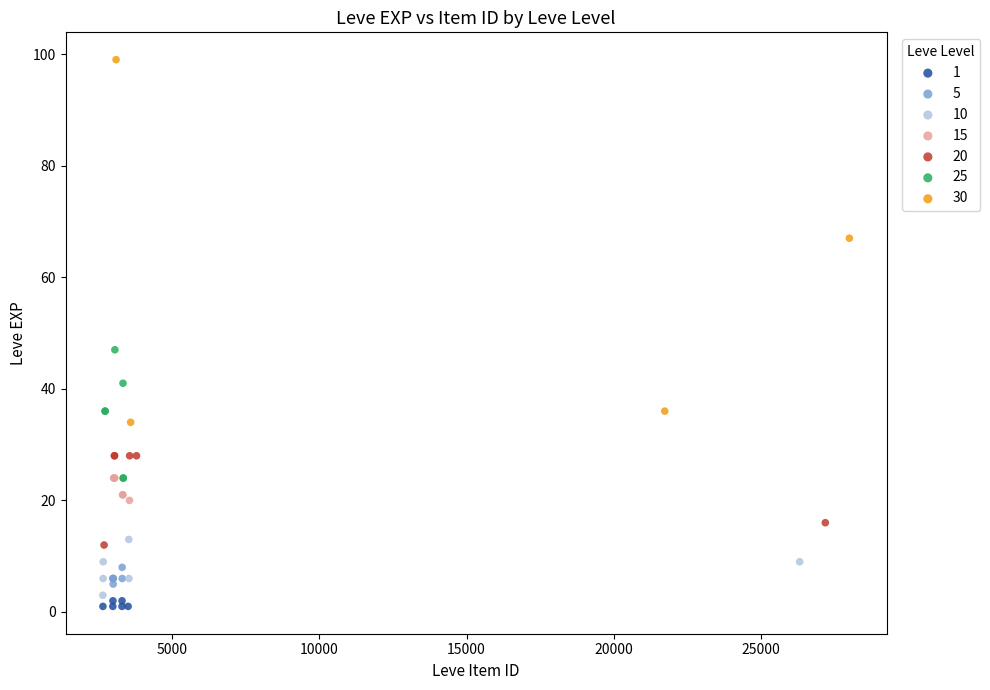

Which series has the largest Y range (max minus min)?

30